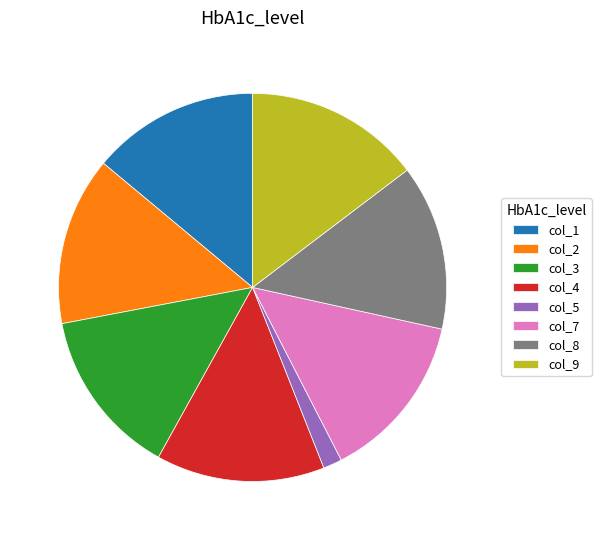

What is the ratio of the value at col_4 to the value at col_9?

1.0